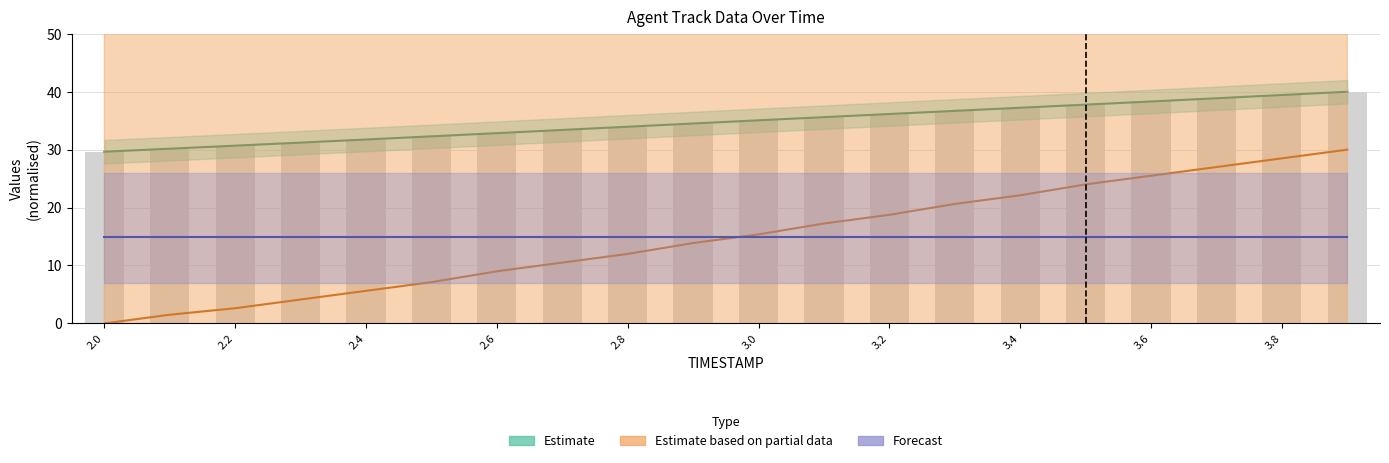

What is the average value of the X series?

34.8